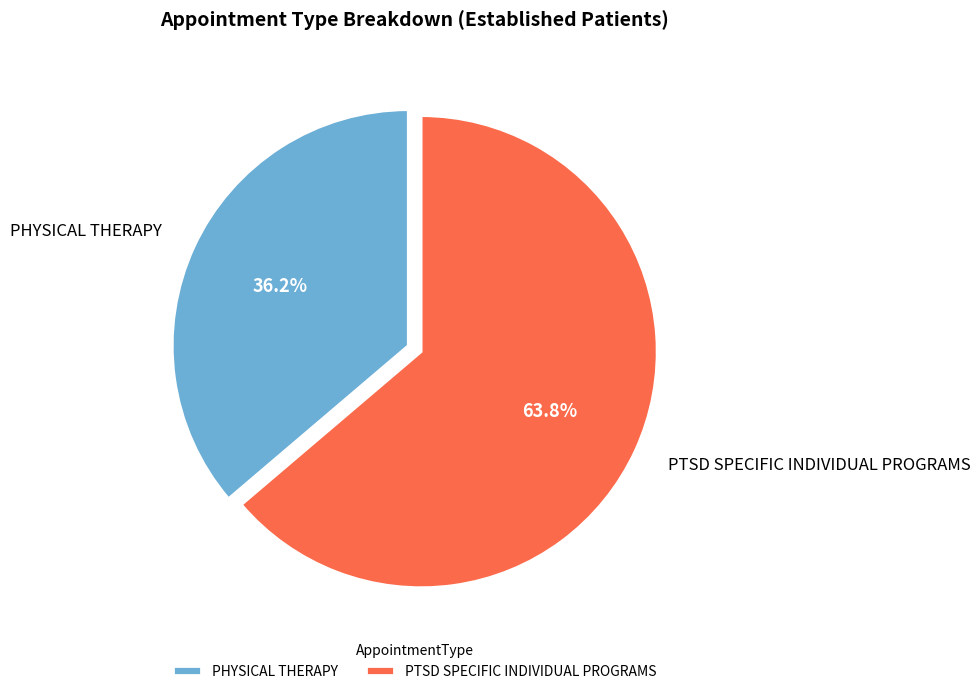

To the nearest percent, what is the average slice percentage?

50%